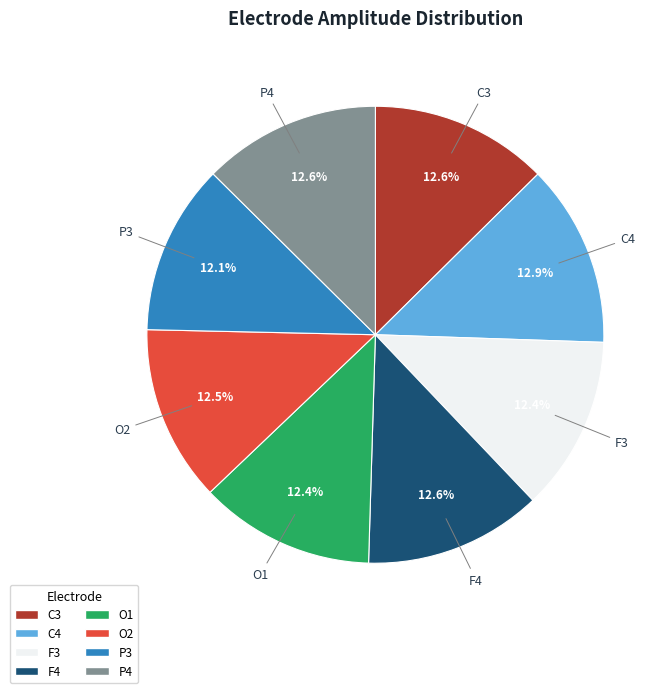

Count the number of slices in the pie.

8